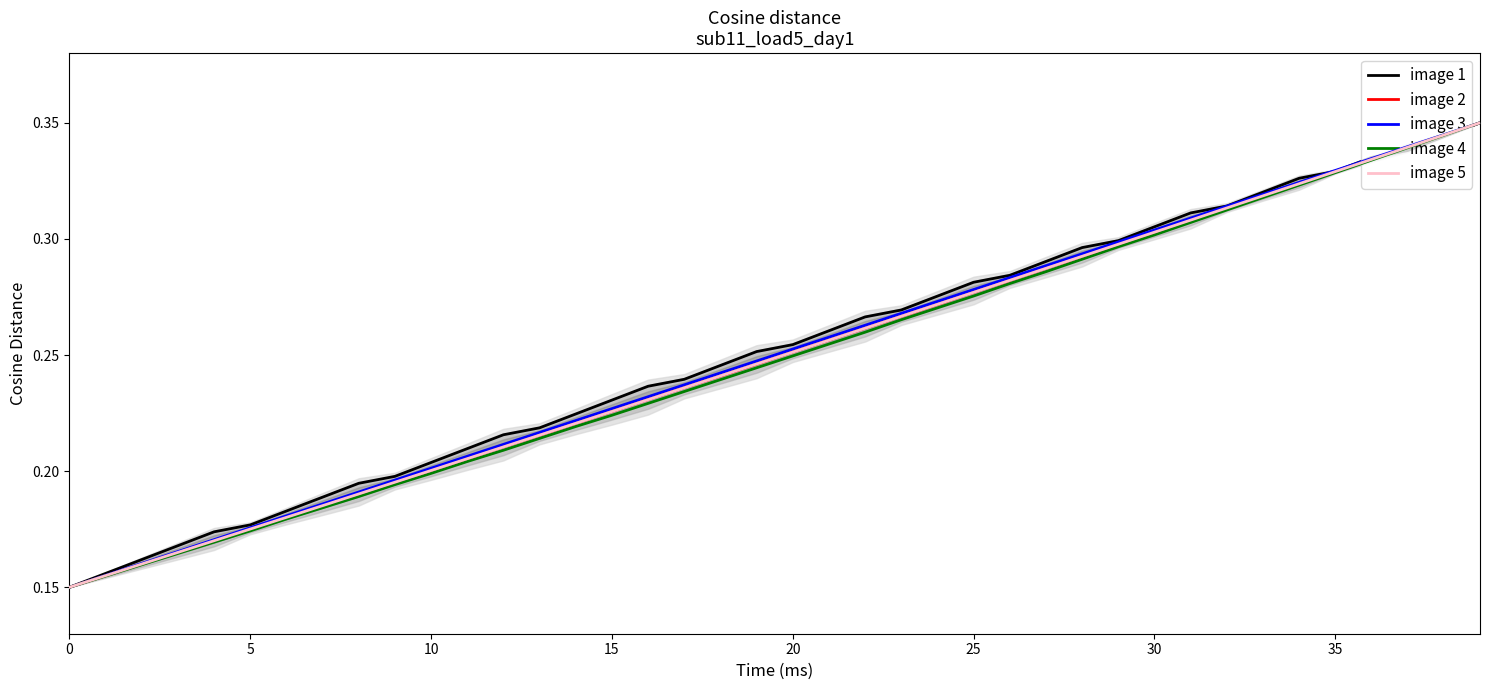

How many image 4 values are between 0 and 1?

40